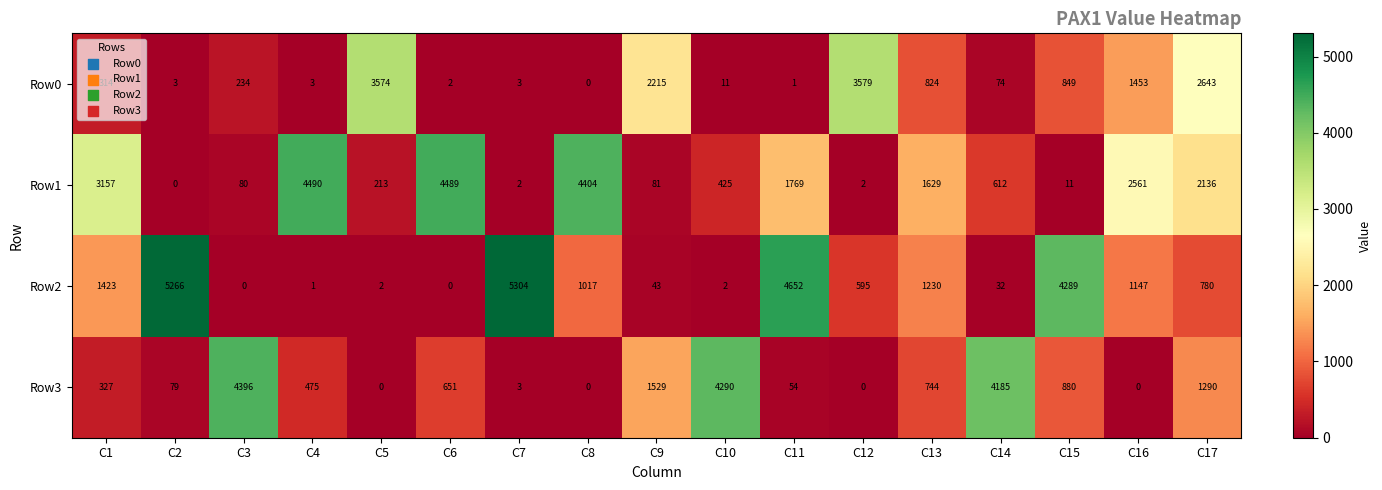

At which label is Row0 closest to 1789?

C16